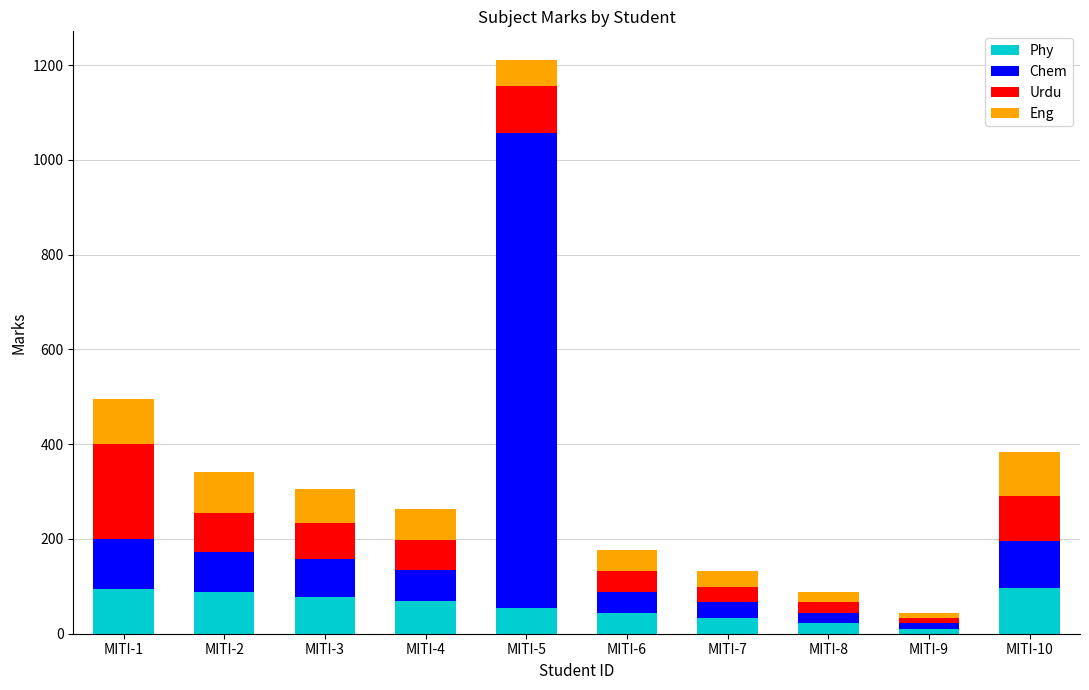

What is the total value across all series at MITI-3?

305